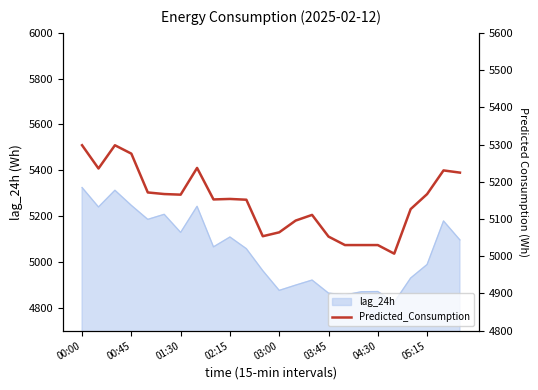

How many values exceed 5153?

12